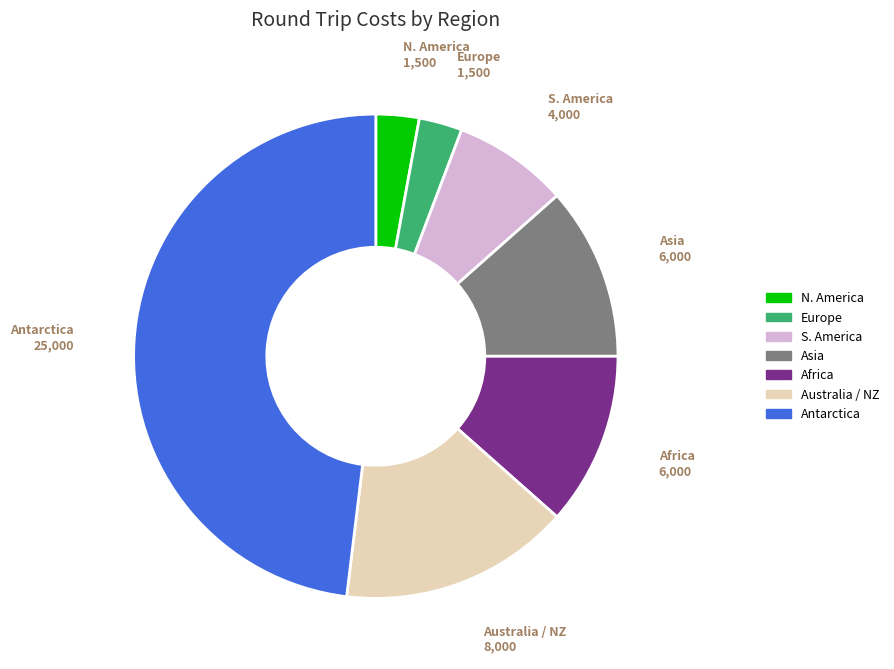

Which has a higher value, Antarctica or N. America?

Antarctica